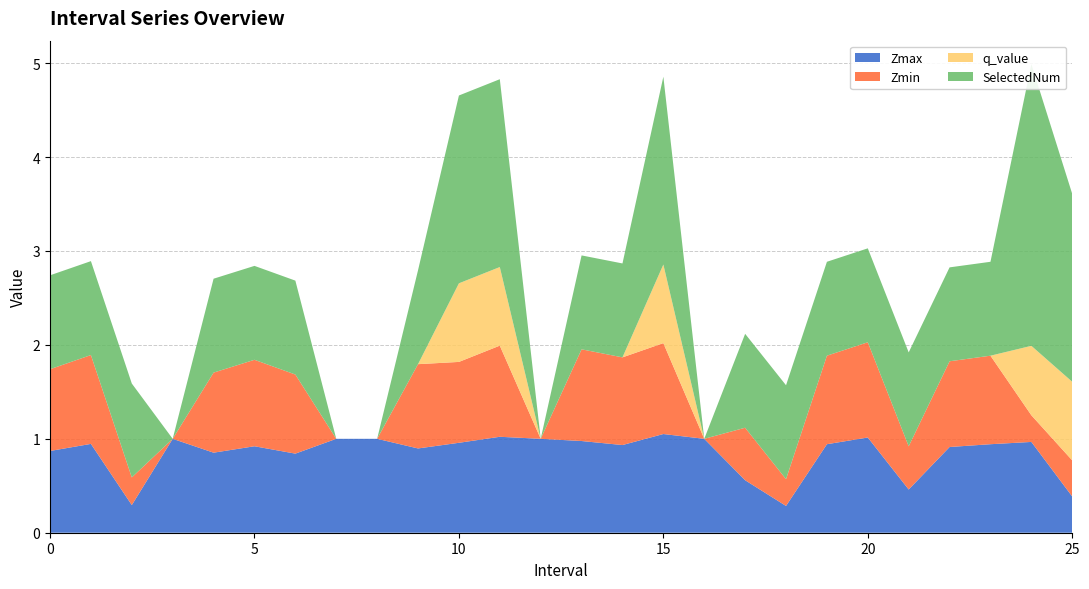

Reading right to left, transcribe all the data shown in this chart.

Zmax: 0.4	1.0	0.9	0.9	0.5	1.0	0.9	0.3	0.6	1.0	1.1	0.9	1.0	1.0	1.0	1.0	0.9	1.0	1.0	0.8	0.9	0.9	1.0	0.3	0.9	0.9
Zmin: 0.4	0.3	0.9	0.9	0.5	1.0	0.9	0.3	0.6	0.0	1.0	0.9	1.0	0.0	1.0	0.9	0.9	0.0	0.0	0.8	0.9	0.9	0.0	0.3	0.9	0.9
q_value: 0.8	0.7	0.0	0.0	0.0	0.0	0.0	0.0	0.0	0.0	0.8	0.0	0.0	0.0	0.8	0.8	0.0	0.0	0.0	0.0	0.0	0.0	0.0	0.0	0.0	0.0
SelectedNum: 2.0	3.0	1.0	1.0	1.0	1.0	1.0	1.0	1.0	0.0	2.0	1.0	1.0	0.0	2.0	2.0	1.0	0.0	0.0	1.0	1.0	1.0	0.0	1.0	1.0	1.0